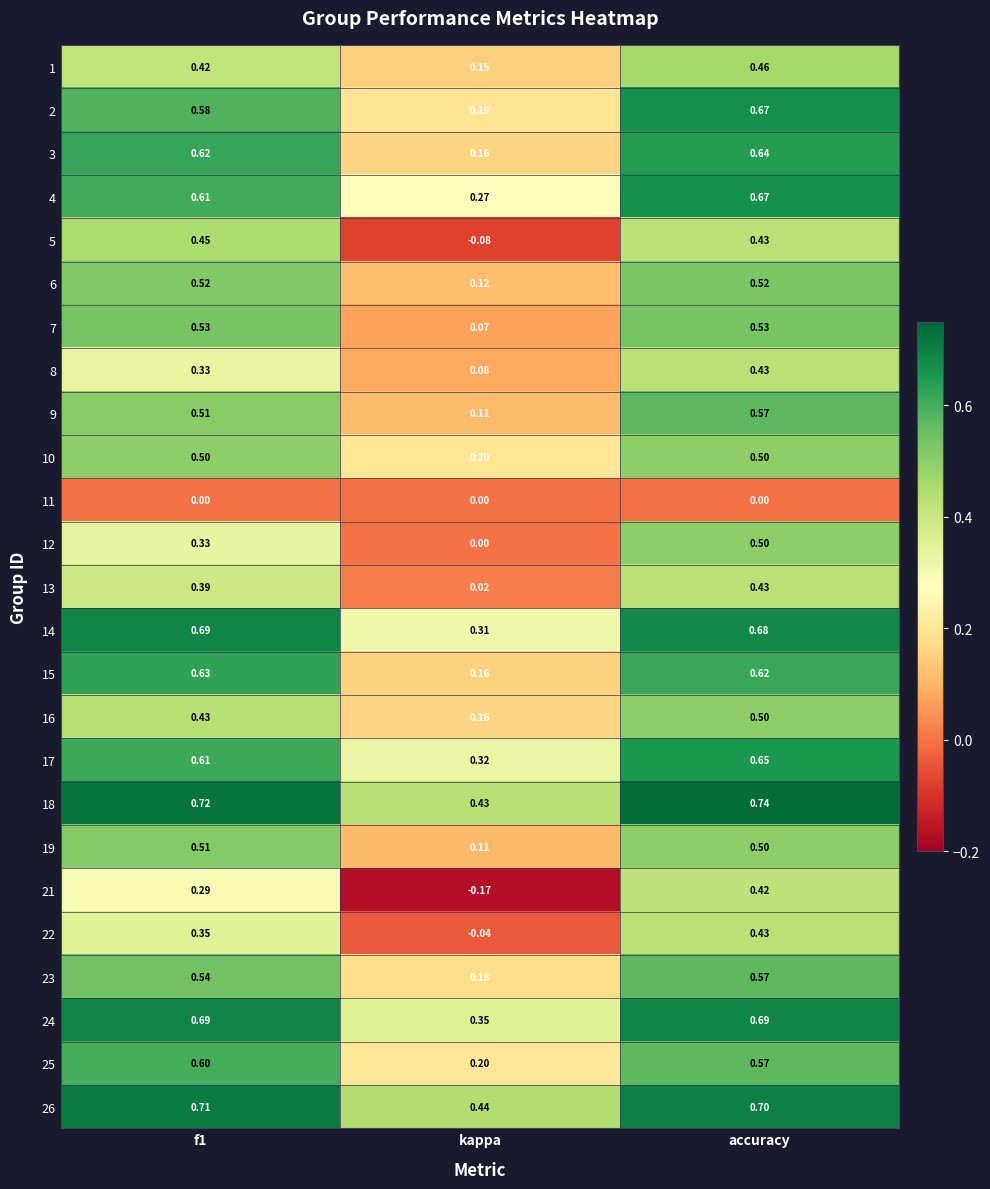

At which label does 22 reach its peak?

accuracy